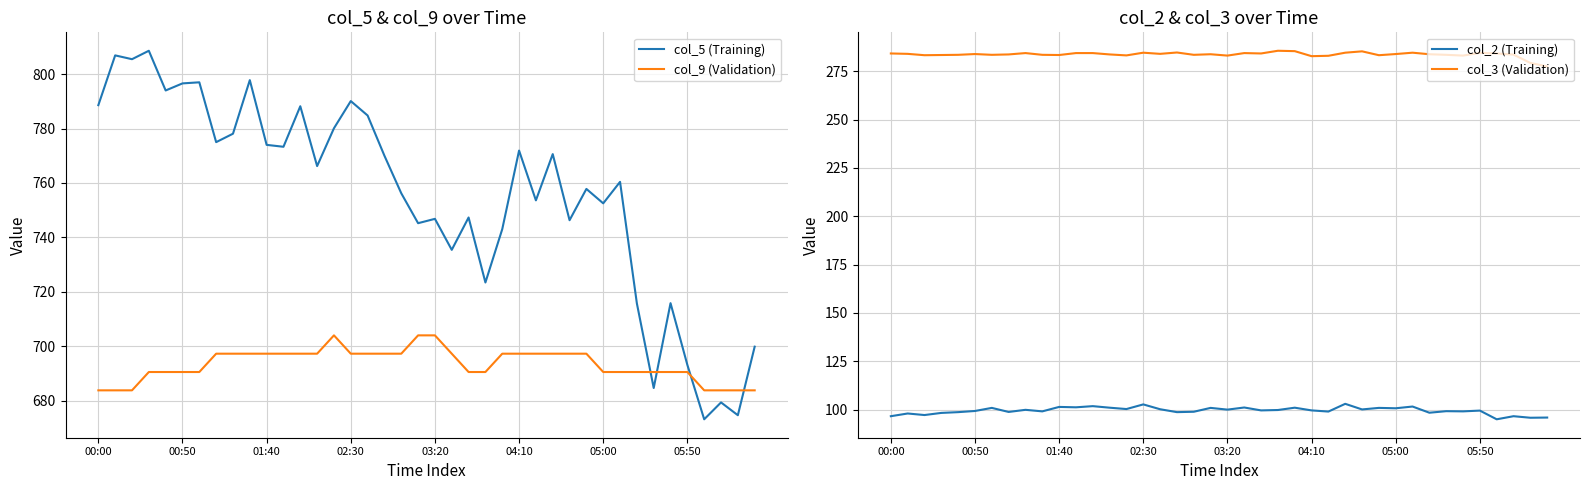

What is the sum of the col_2 (Training) values at 36 and 18?

193.9